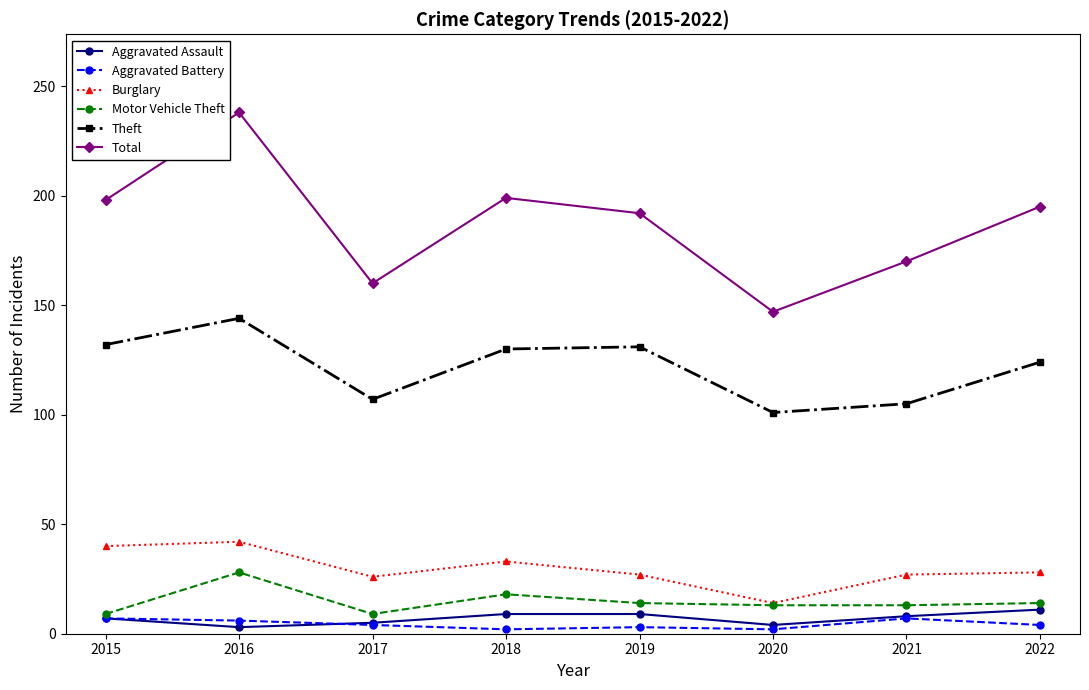

What is the average value of the Aggravated Battery series?

4